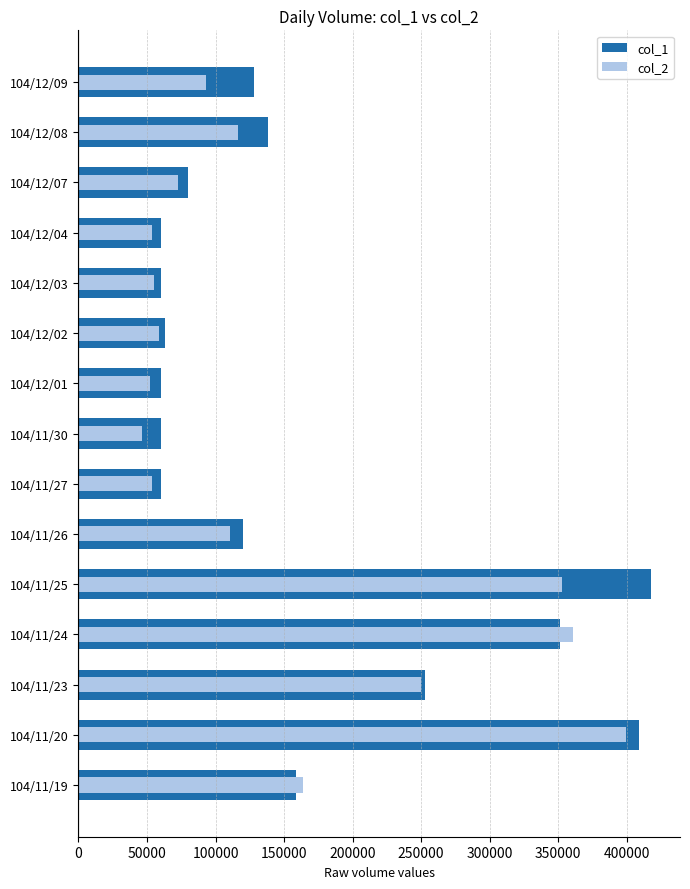

Between 104/11/24 and 104/12/08, which series saw the biggest shift?

col_2